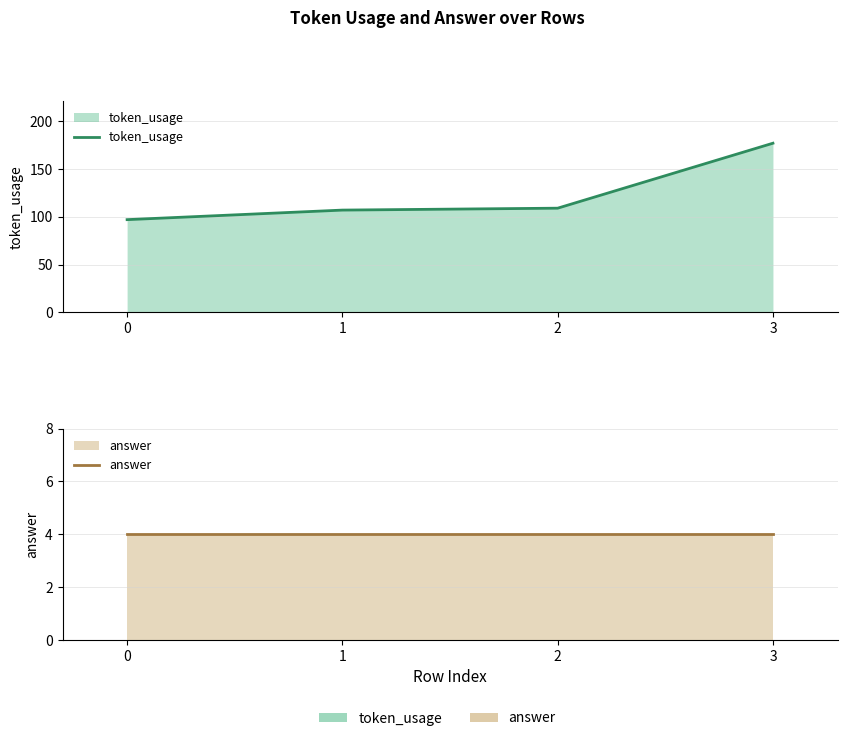

Reading left to right, list all the values displayed in this chart.

token_usage: 97	107	109	177
answer: 4	4	4	4